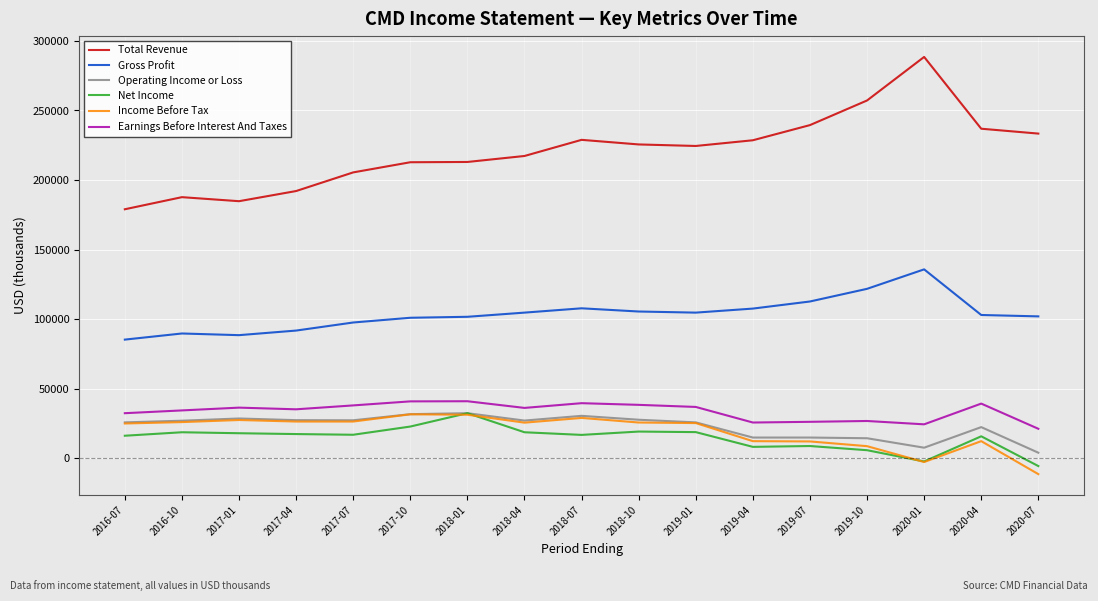

True or false: Net Income has a value of 18700 at 2016-10.

True